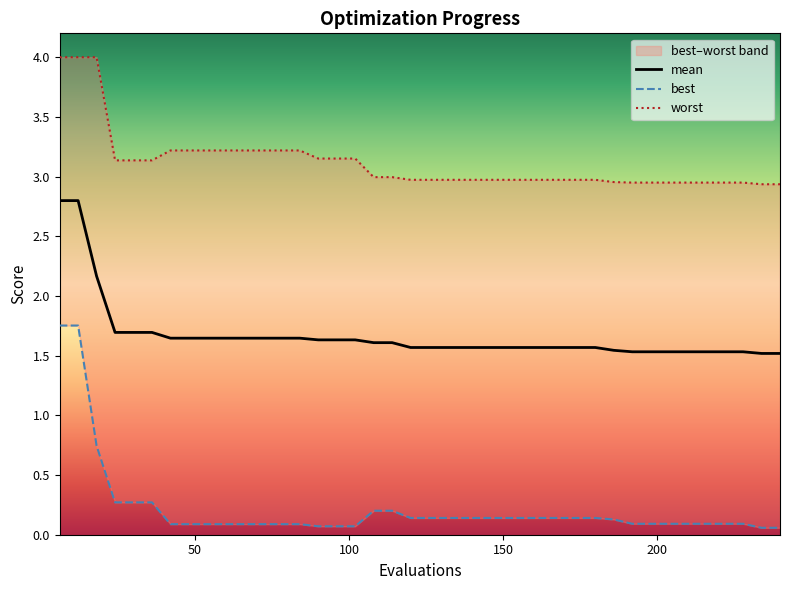

What is the difference between the maximum and minimum values in the mean series?

1.3